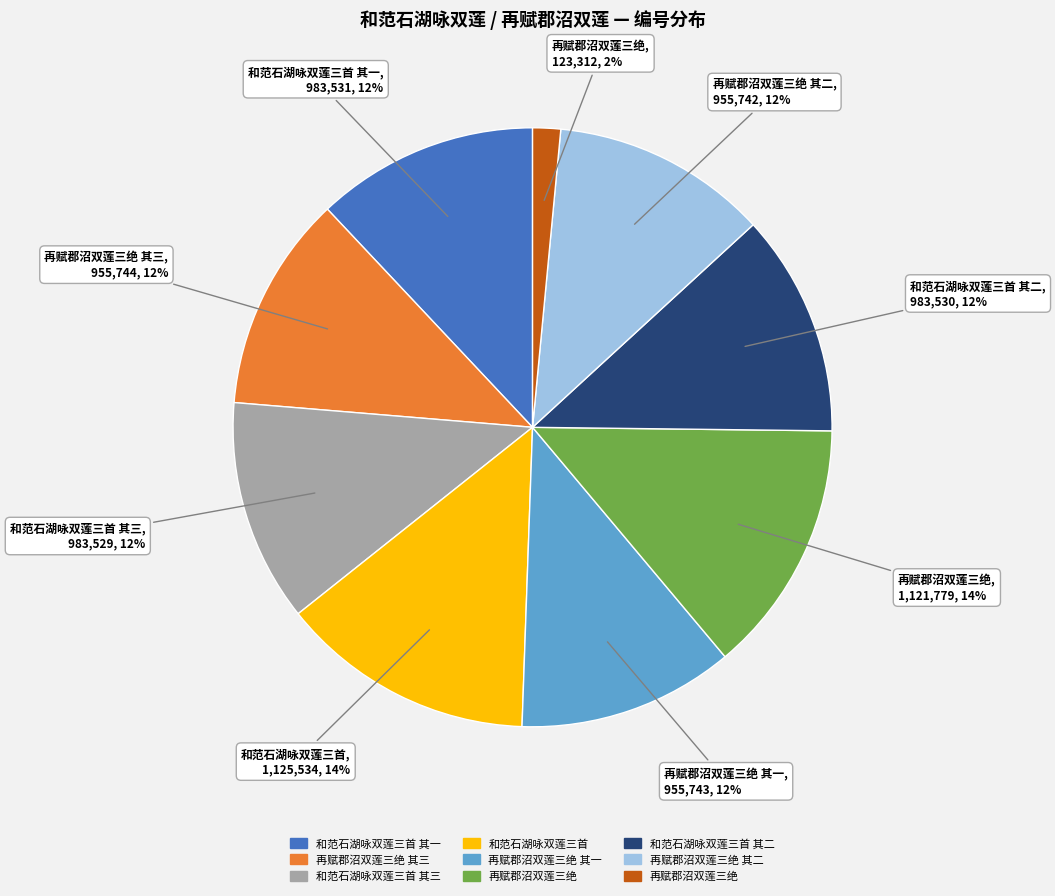

Count the number of slices in the pie.

9